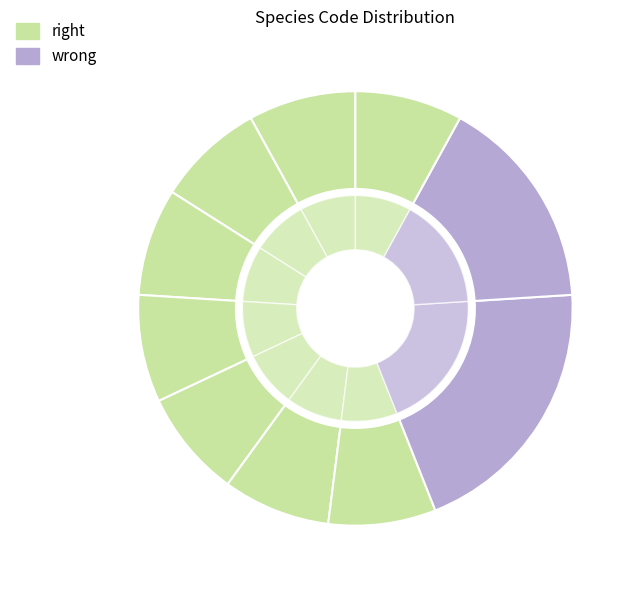

Is there any slice that represents more than half of the pie?

No